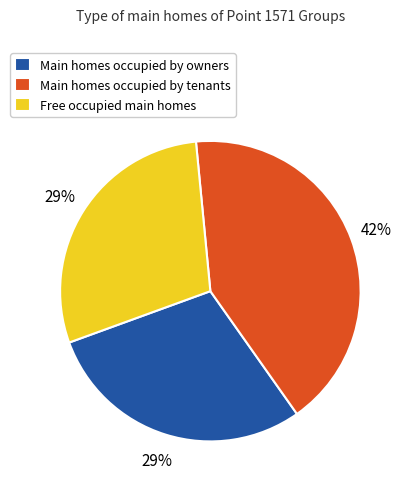

Count the number of slices in the pie.

3